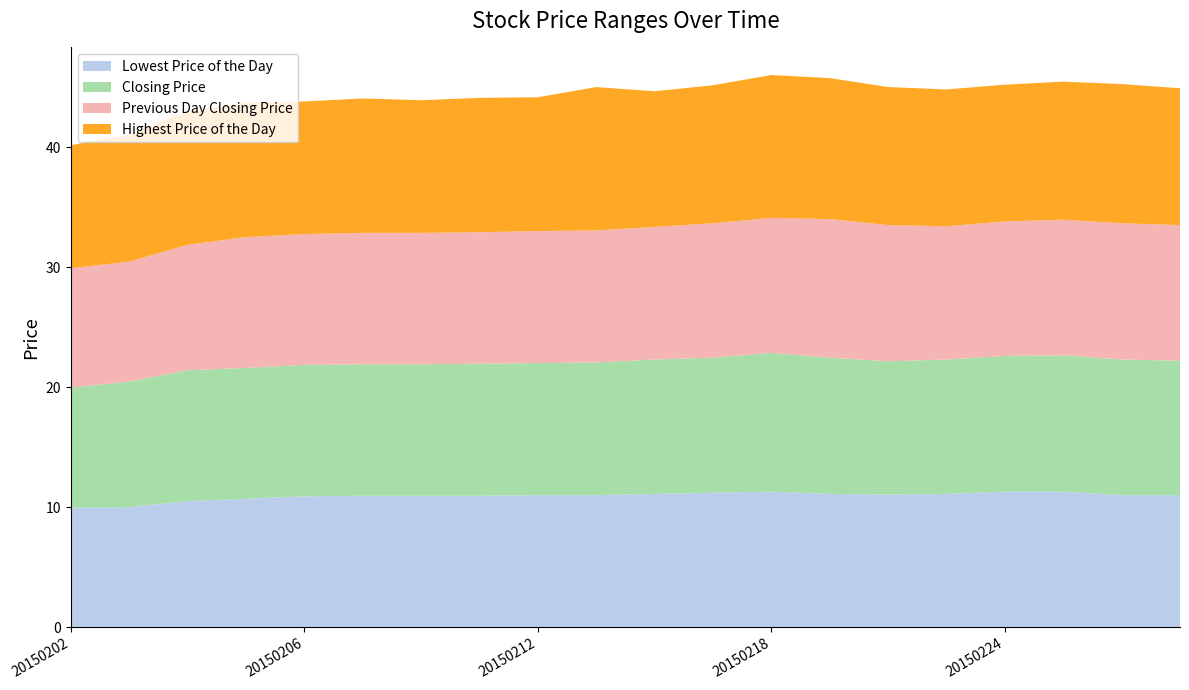

Reading right to left, transcribe all the data shown in this chart.

Lowest Price of the Day: 20150227=11.0	20150226=11.0	20150225=11.3	20150224=11.3	20150223=11.1	20150220=11.1	20150219=11.1	20150218=11.3	20150217=11.2	20150216=11.1	20150213=11.0	20150212=11.0	20150211=10.9	20150210=10.9	20150209=10.9	20150206=10.9	20150205=10.7	20150204=10.5	20150203=10.0	20150202=9.9
Closing Price: 20150227=11.2	20150226=11.3	20150225=11.3	20150224=11.3	20150223=11.2	20150220=11.1	20150219=11.3	20150218=11.6	20150217=11.2	20150216=11.2	20150213=11.1	20150212=11.0	20150211=11.0	20150210=10.9	20150209=10.9	20150206=10.9	20150205=10.9	20150204=10.9	20150203=10.4	20150202=10.0
Previous Day Closing Price: 20150227=11.3	20150226=11.3	20150225=11.3	20150224=11.2	20150223=11.1	20150220=11.3	20150219=11.6	20150218=11.2	20150217=11.2	20150216=11.1	20150213=11.0	20150212=11.0	20150211=10.9	20150210=10.9	20150209=10.9	20150206=10.9	20150205=10.9	20150204=10.4	20150203=10.0	20150202=9.9
Highest Price of the Day: 20150227=11.4	20150226=11.6	20150225=11.5	20150224=11.4	20150223=11.4	20150220=11.5	20150219=11.8	20150218=11.9	20150217=11.5	20150216=11.3	20150213=11.9	20150212=11.2	20150211=11.2	20150210=11.1	20150209=11.2	20150206=11.1	20150205=11.2	20150204=11.1	20150203=10.6	20150202=10.2